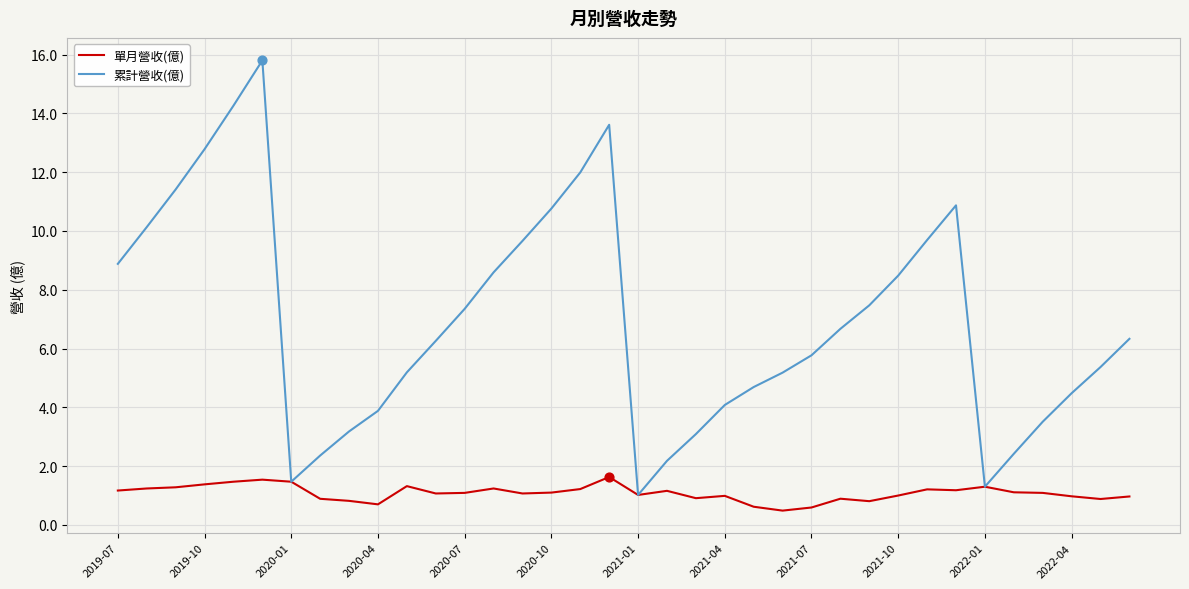

At how many categories does at least one series exceed 6?

19